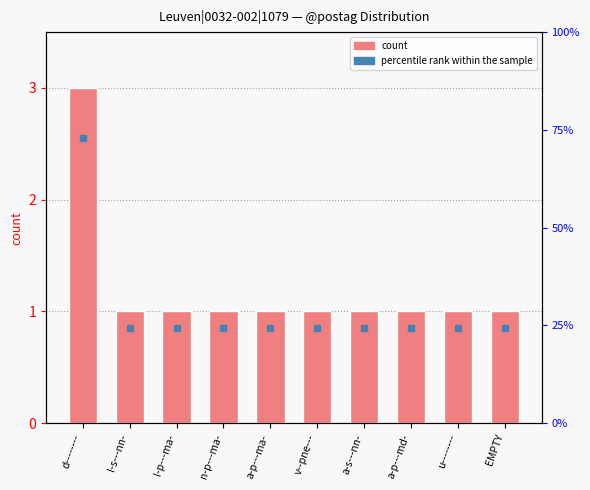

Where is the data nearest to the value 2?

d--------